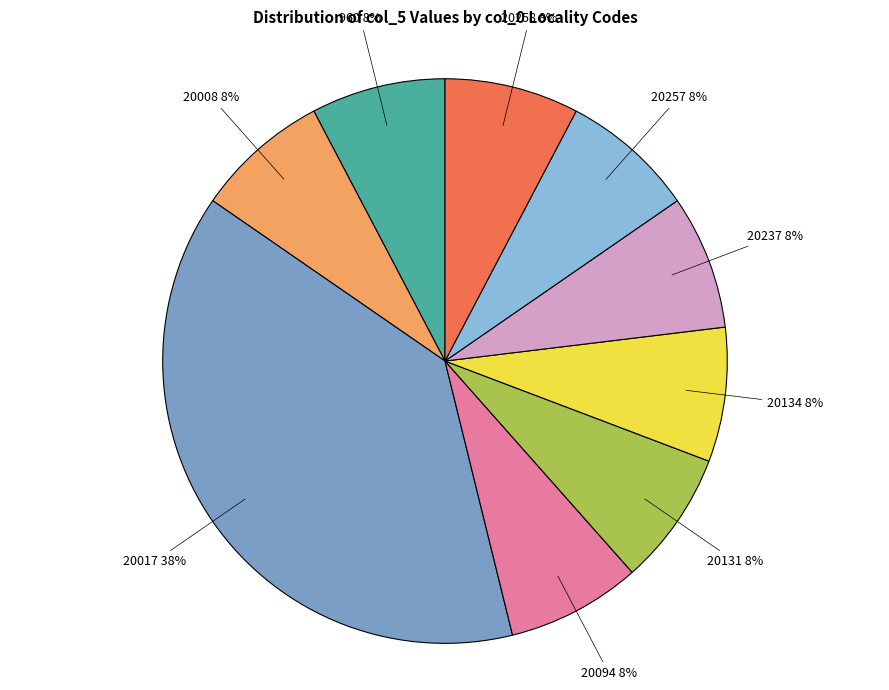

Which slice is the largest?

20017